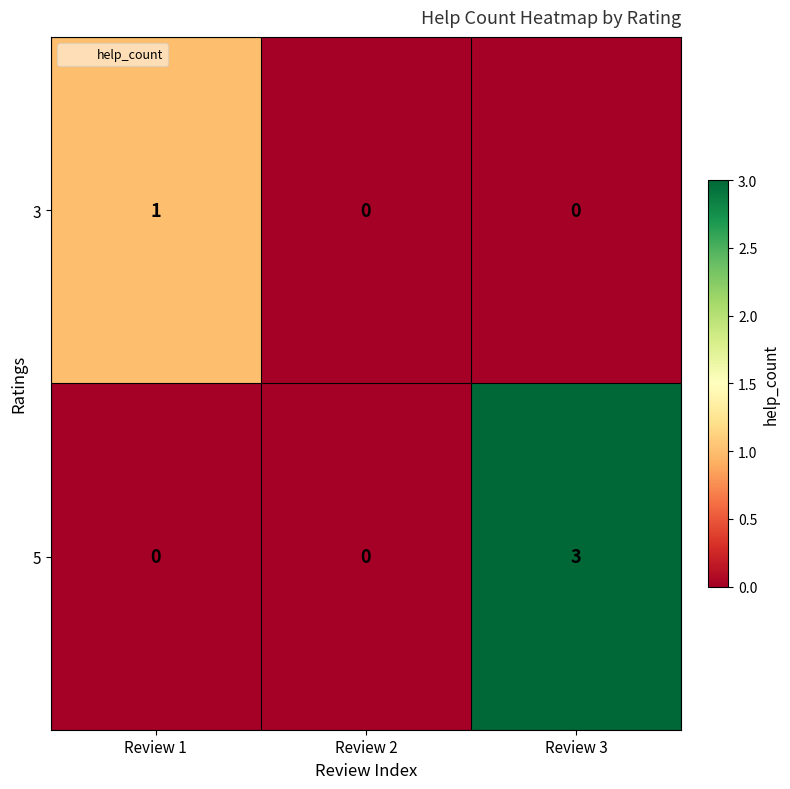

What is the difference between the 5 values at Review 3 and Review 1?

3